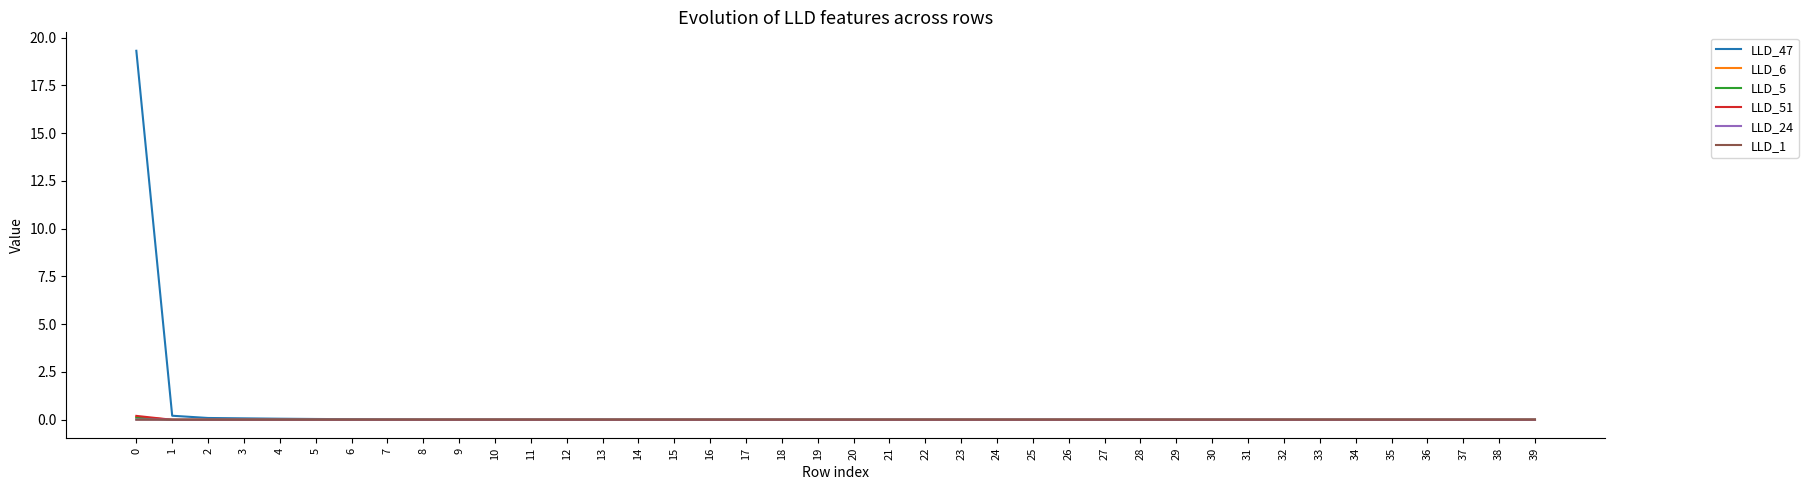

How many times do LLD_5 and LLD_51 cross each other?

3